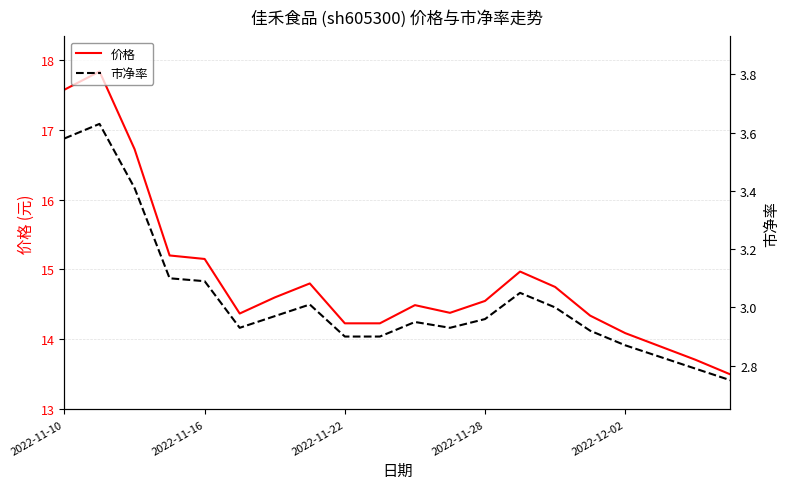

Reading left to right, transcribe all the data shown in this chart.

价格: 17.6	17.8	16.7	15.2	15.2	14.4	14.6	14.8	14.2	14.2	14.5	14.4	14.6	15.0	14.8	14.3	14.1	13.9	13.7	13.5
市净率: 3.6	3.6	3.4	3.1	3.1	2.9	3.0	3.0	2.9	2.9	3.0	2.9	3.0	3.0	3.0	2.9	2.9	2.8	2.8	2.8